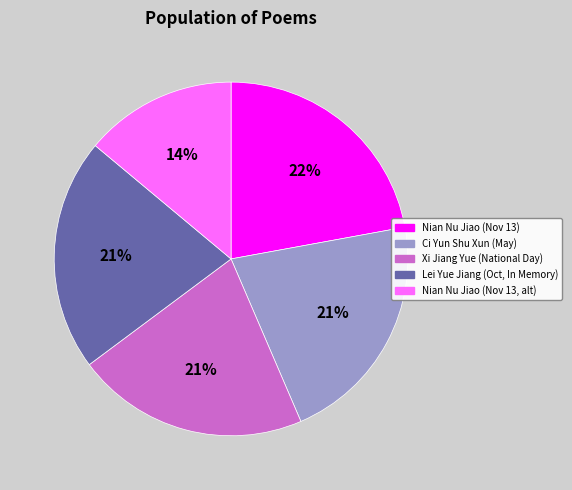

To the nearest percent, what is the average slice percentage?

20%